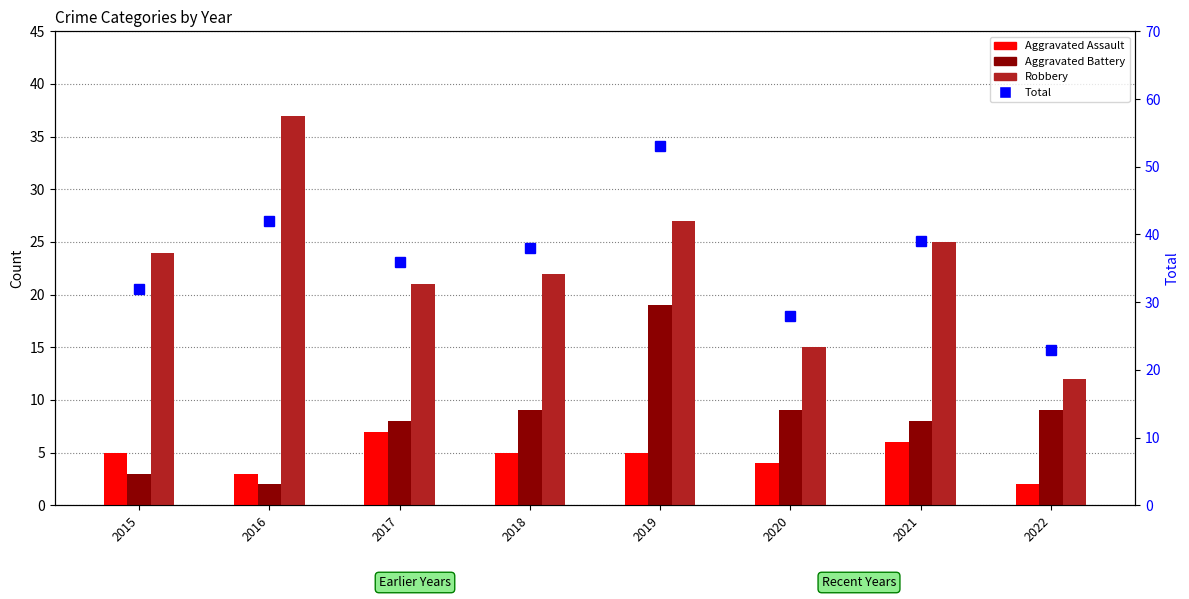

Reading left to right, list all the values displayed in this chart.

Aggravated Assault: 5	3	7	5	5	4	6	2
Aggravated Battery: 3	2	8	9	19	9	8	9
Robbery: 24	37	21	22	27	15	25	12
Total: 32	42	36	38	53	28	39	23